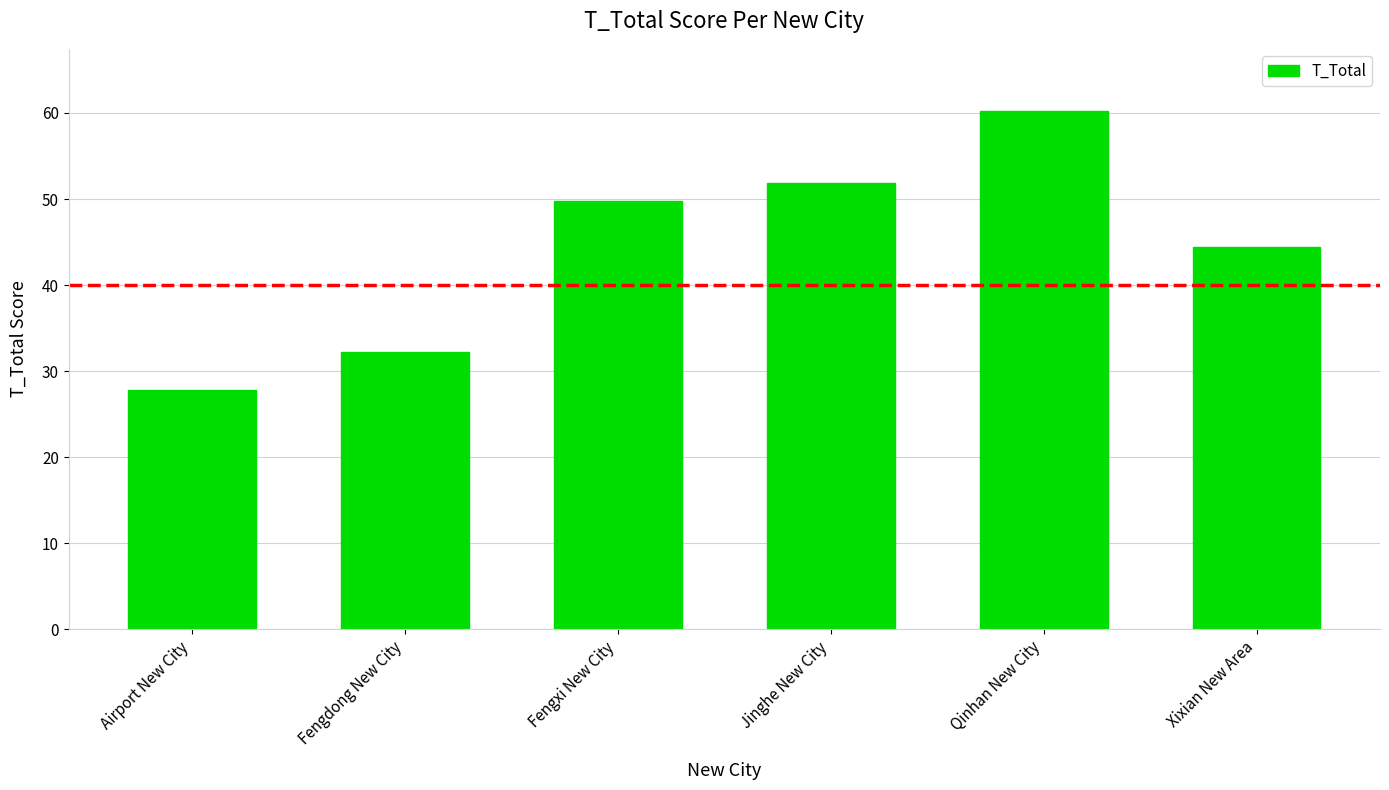

Which has a higher value, Fengxi New City or Jinghe New City?

Jinghe New City